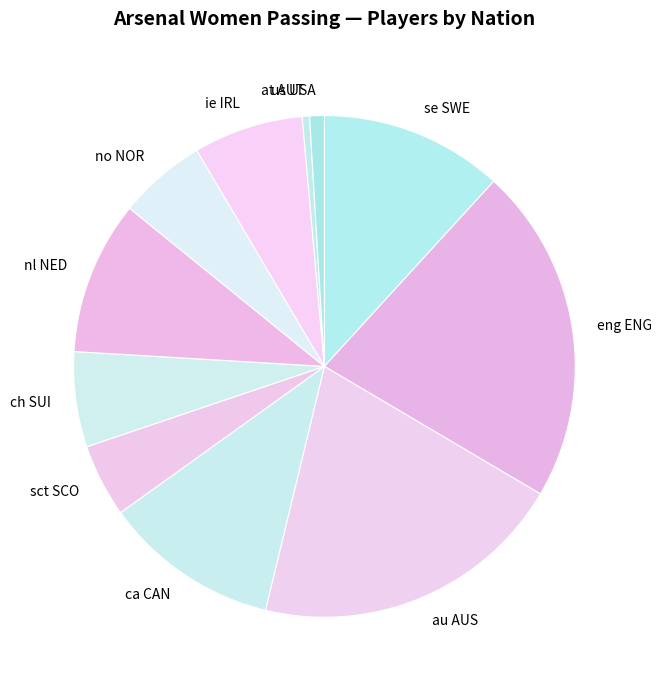

True or false: us USA accounts for 11% of the total.

False